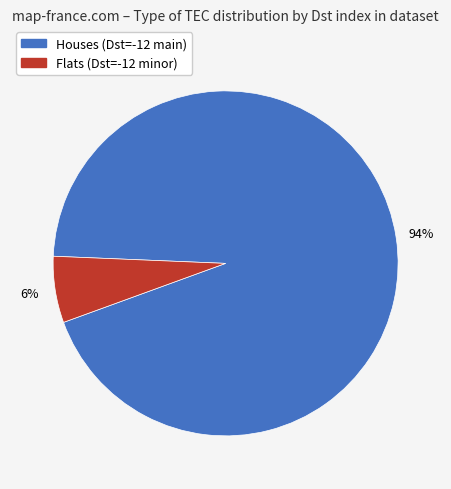

To the nearest percent, what is the difference between the largest and smallest slice percentages?

88%